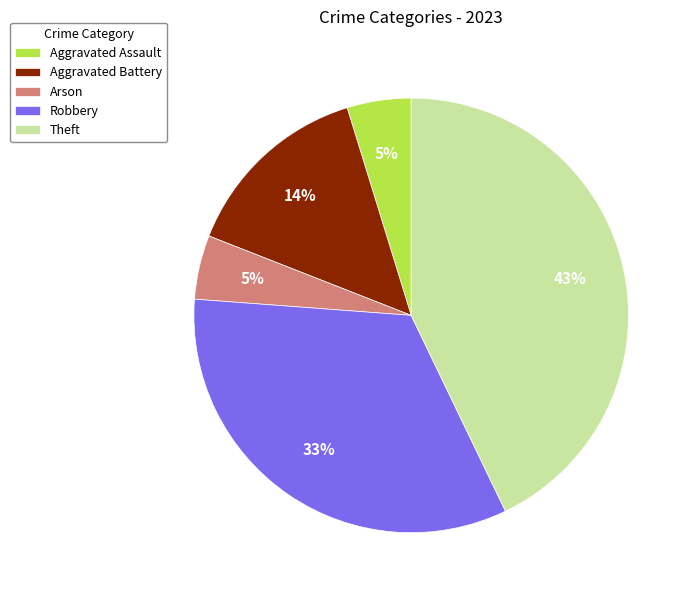

Combined, do Robbery and Theft account for over 50%?

Yes